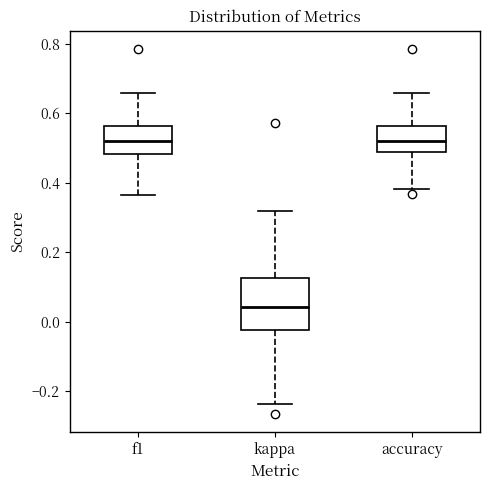

Comparing the boxes themselves (not the whiskers), which one is the tallest?

kappa